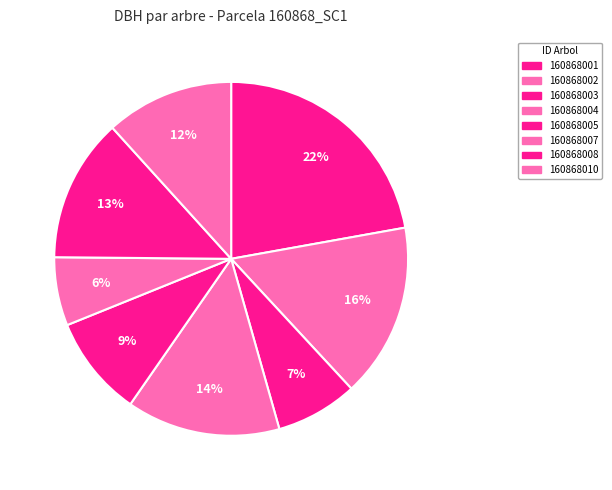

What is the largest slice in the pie chart?

160868001